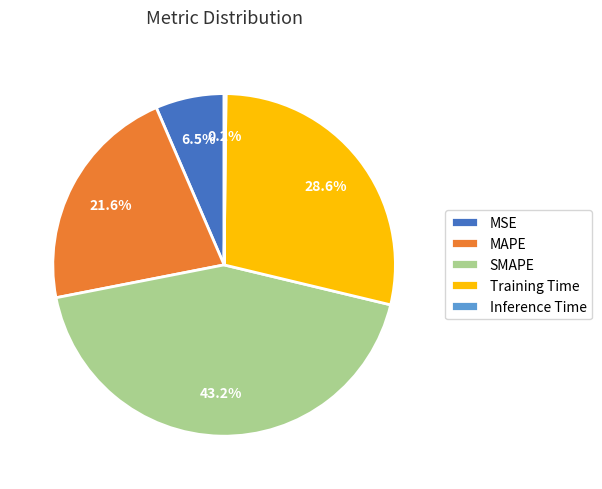

Combined, do SMAPE and Training Time account for over 50%?

Yes